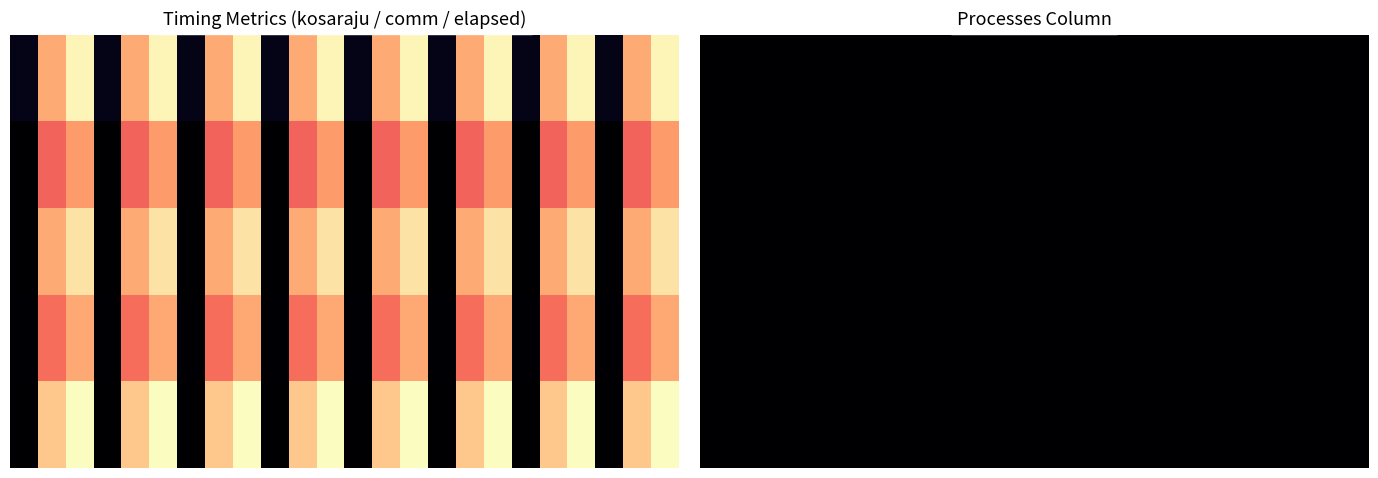

The row_2 series shows 0.1 at comm_time. True or false?

False